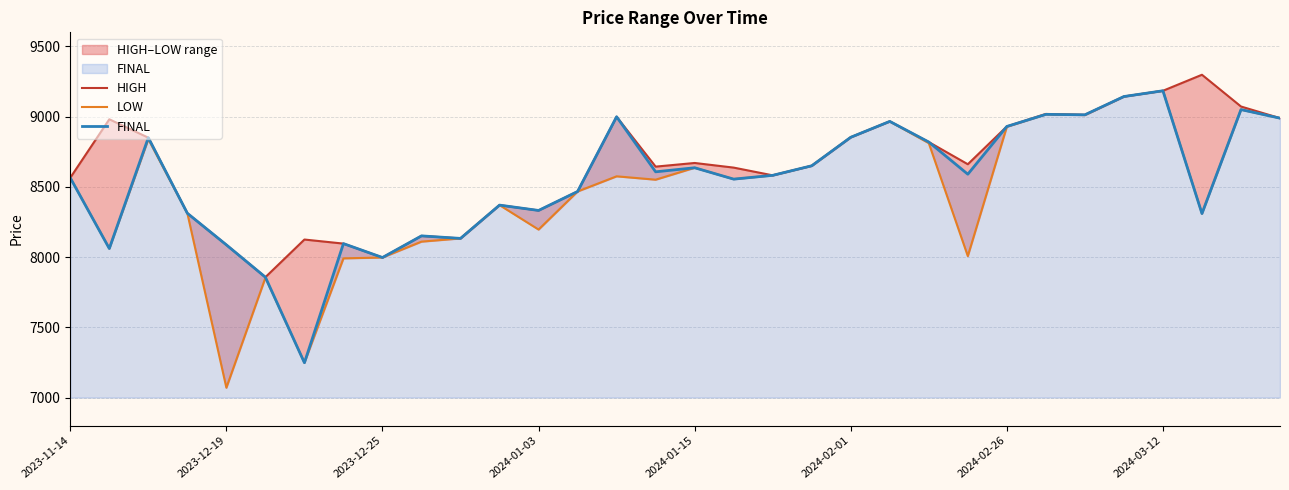

True or false: FINAL and LOW cross at least once.

False